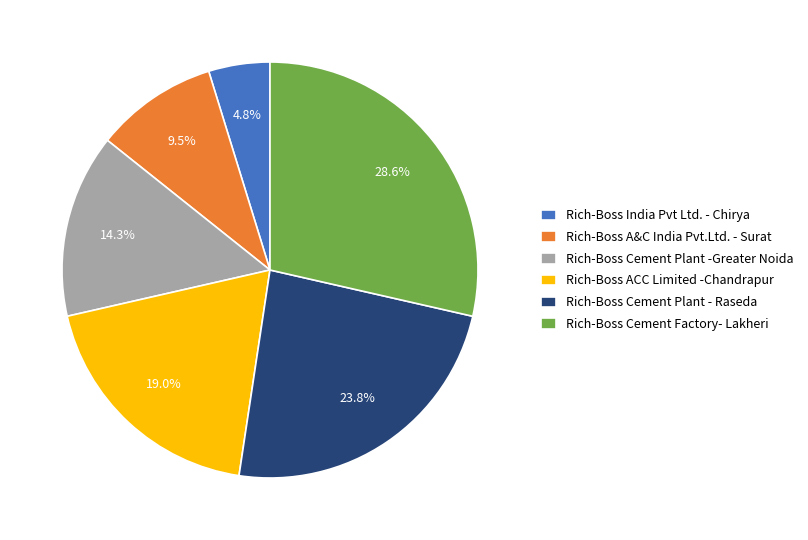

Is there any slice that represents more than half of the pie?

No